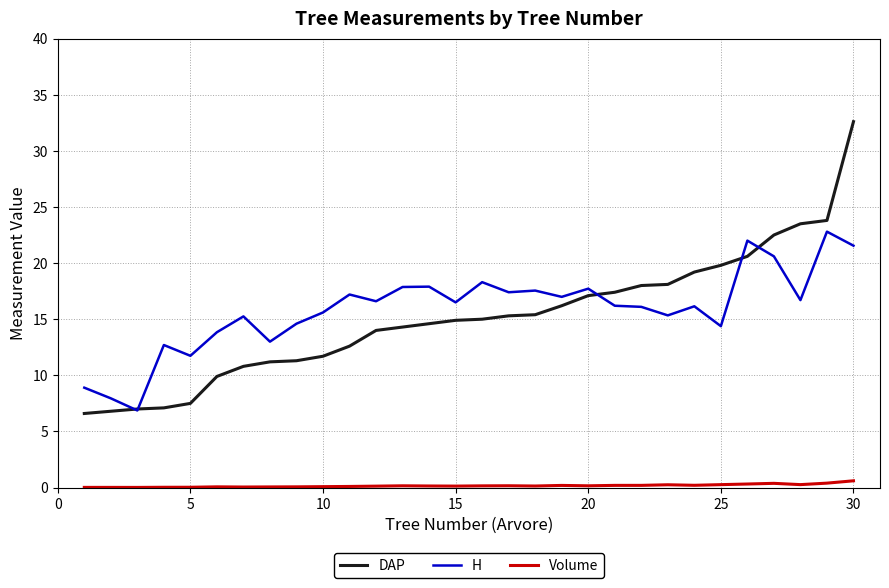

Which series has the widest spread of values?

DAP